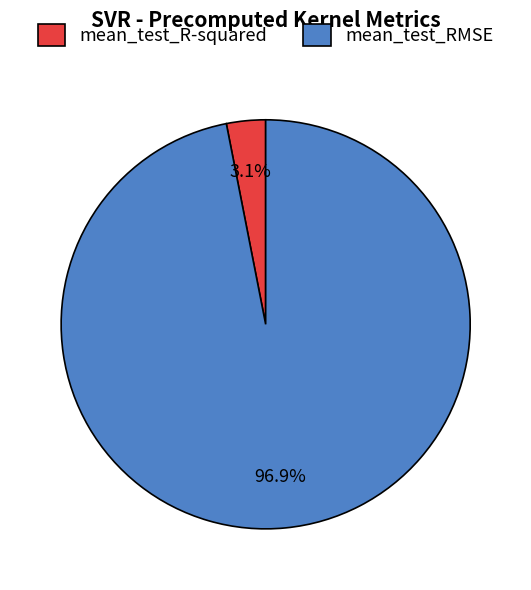

To the nearest percent, what portion does mean_test_R-squared represent?

3%